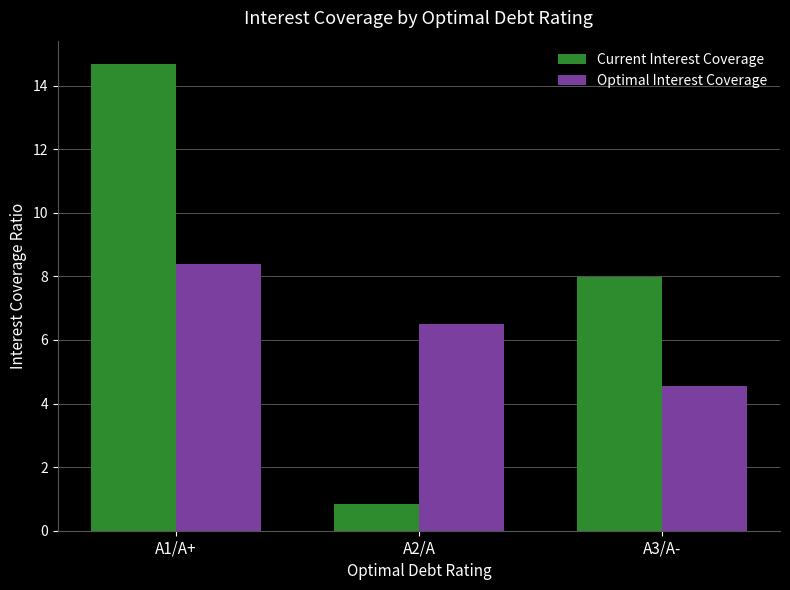

At how many categories does at least one series exceed 2?

3